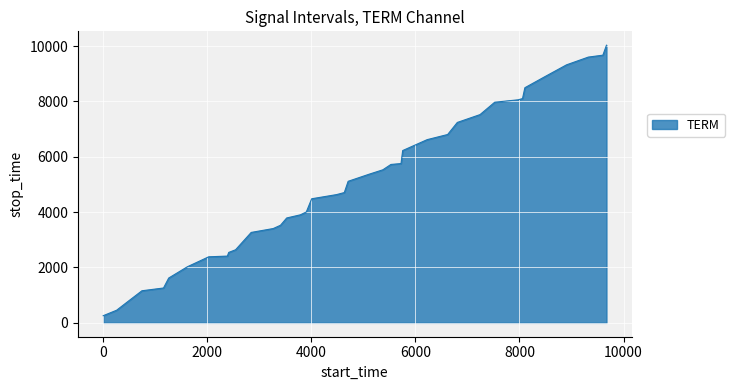

What is the minimum value shown in the chart?

258